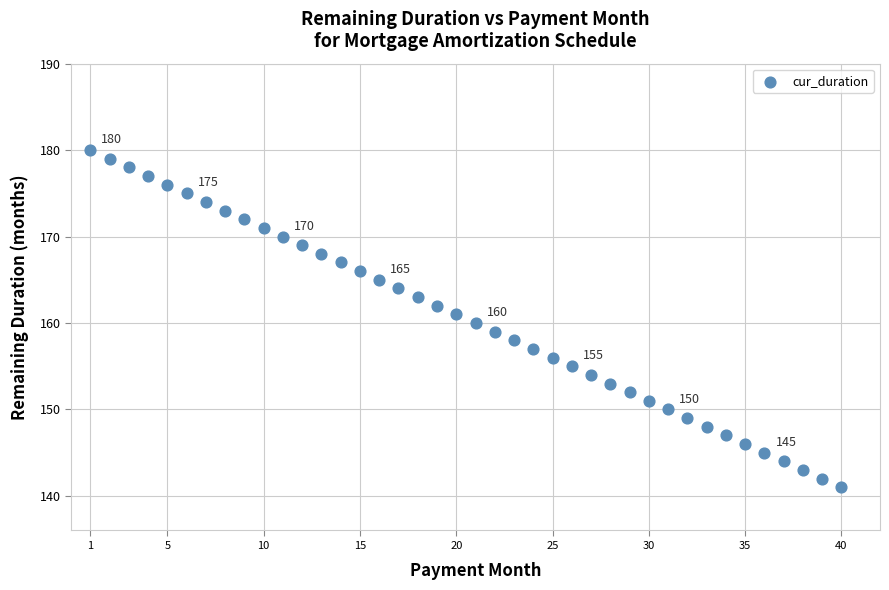

What is the range of X values (max minus min)?

39